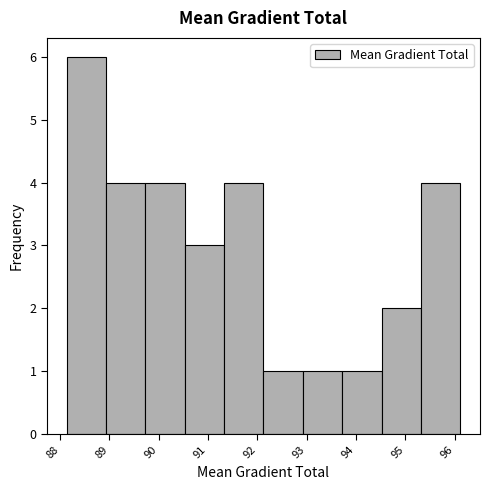

How tall is the bar that spans 88.9 to 89.7 on the x-axis? Neither the bar edges nor the heights are printed on the chart, so give them approximately, as read against the axes.

4